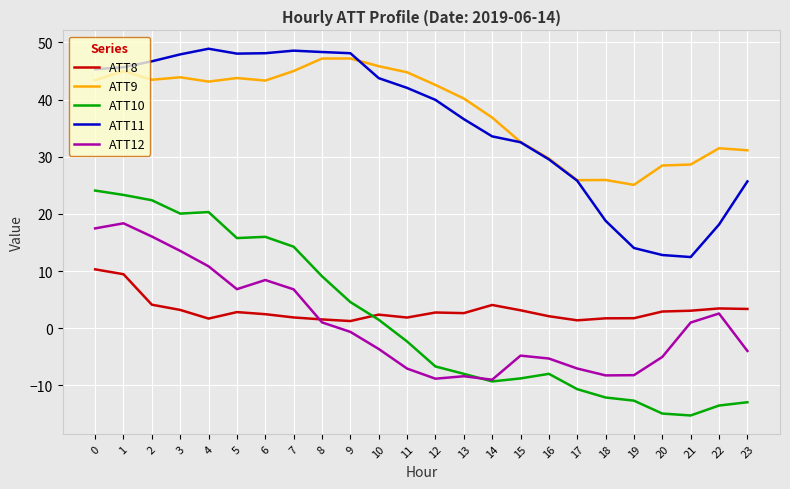

List the series in order of their peak value, highest first.

ATT11, ATT9, ATT10, ATT12, ATT8